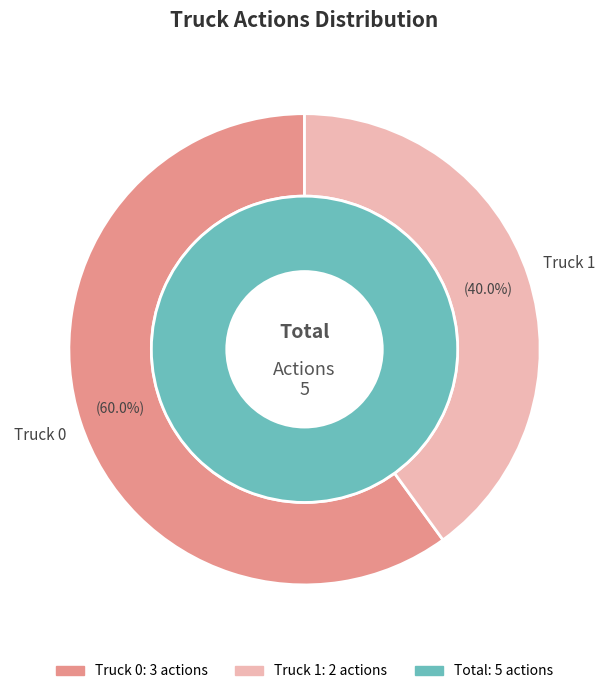

Between Truck 1 and Truck 0, which is larger?

Truck 0